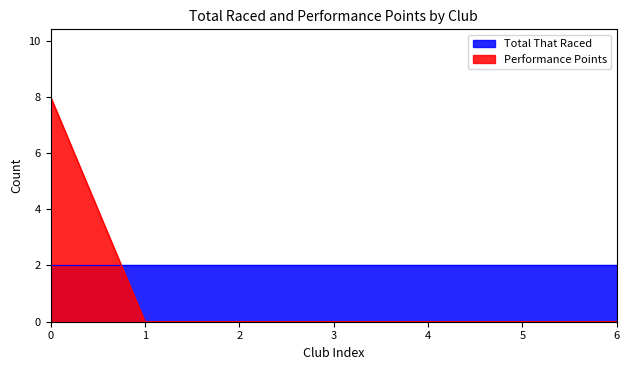

The value of Performance Points at 6 is 0. True or false?

True